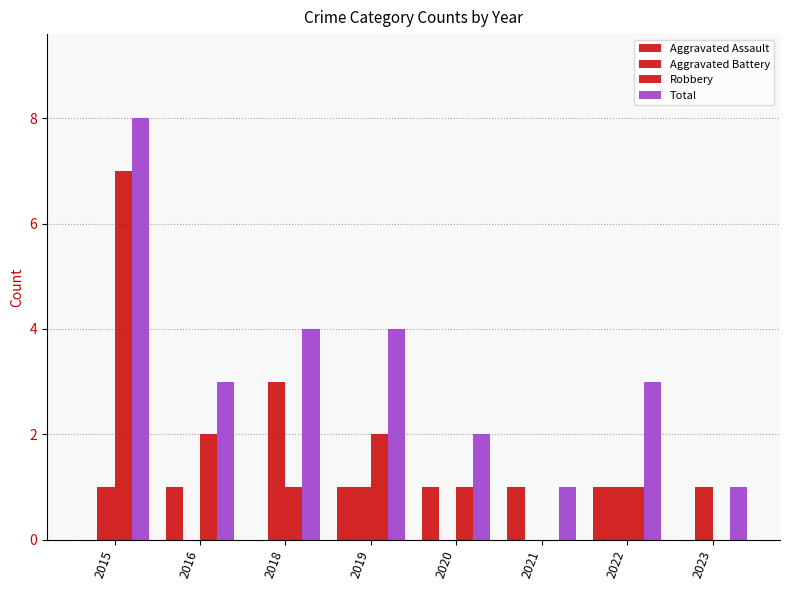

How many series are shown in this chart?

4